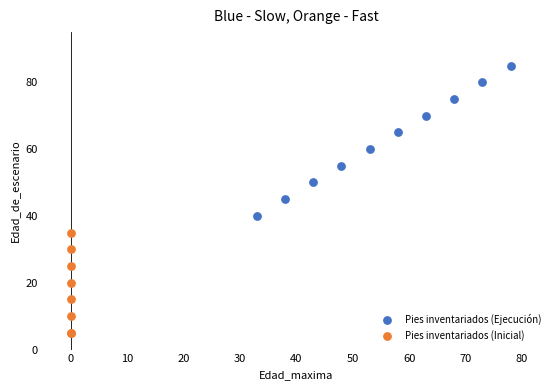

Which series reaches the minimum Y coordinate?

Pies inventariados (Inicial)